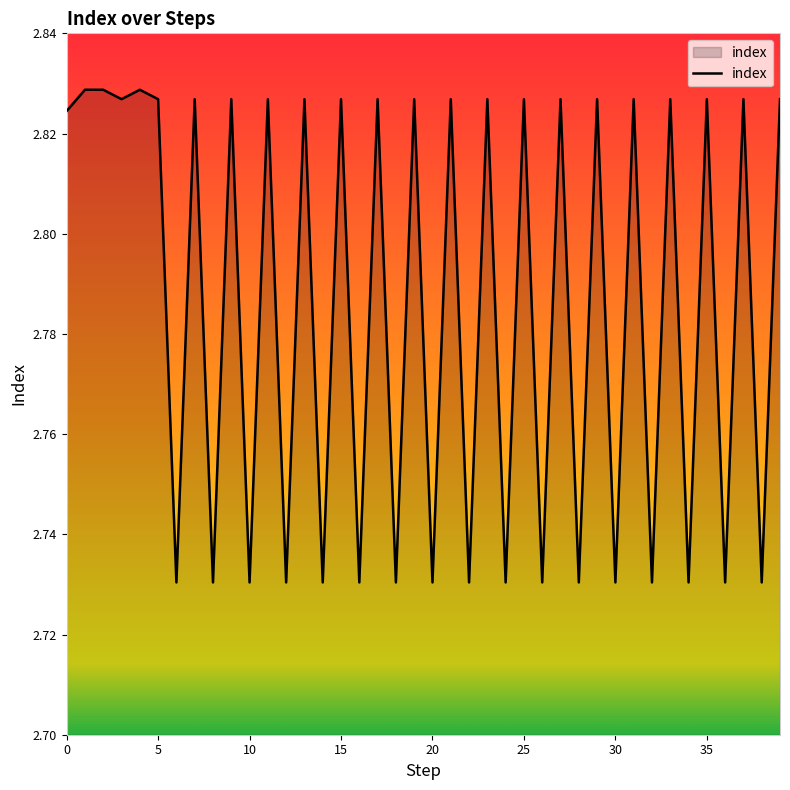

Reading right to left, extract all data points from this chart.

2.8	2.7	2.8	2.7	2.8	2.7	2.8	2.7	2.8	2.7	2.8	2.7	2.8	2.7	2.8	2.7	2.8	2.7	2.8	2.7	2.8	2.7	2.8	2.7	2.8	2.7	2.8	2.7	2.8	2.7	2.8	2.7	2.8	2.7	2.8	2.8	2.8	2.8	2.8	2.8